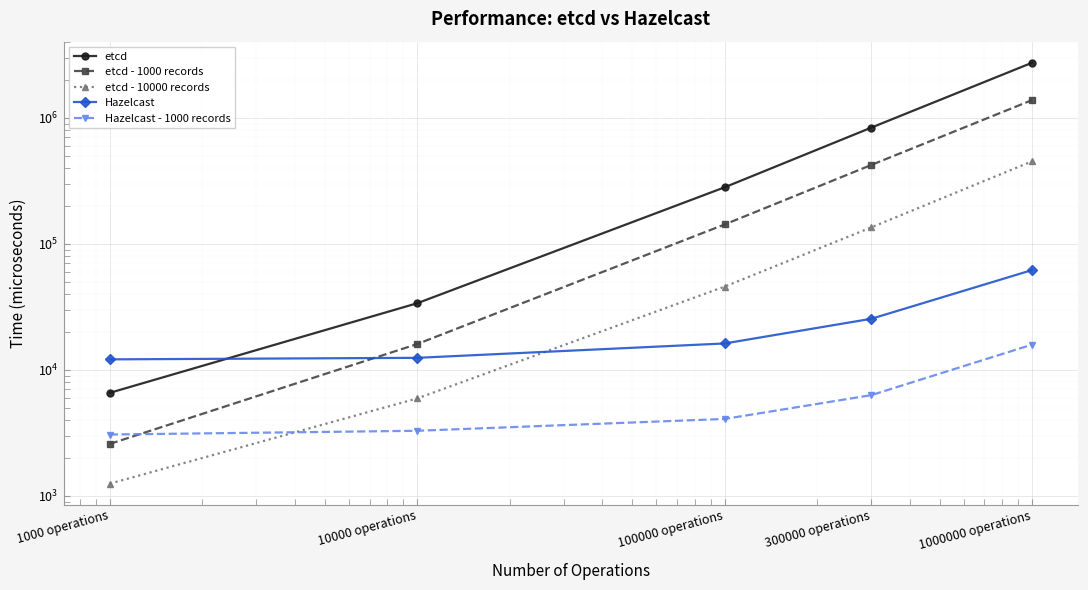

What is the difference between the Hazelcast - 1000 records values at 10000 operations and 1000 operations?

217